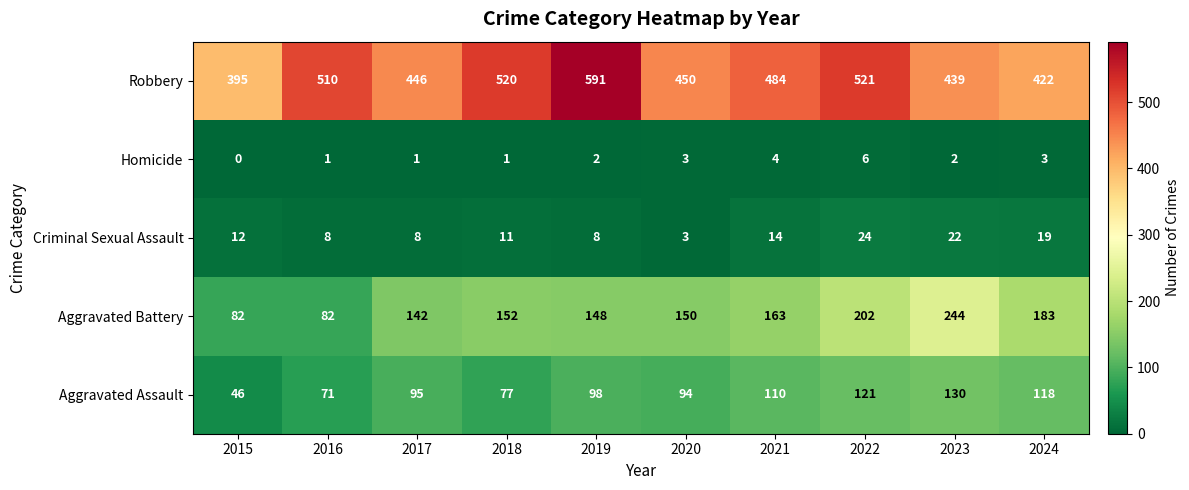

Count the number of categories in the chart.

10